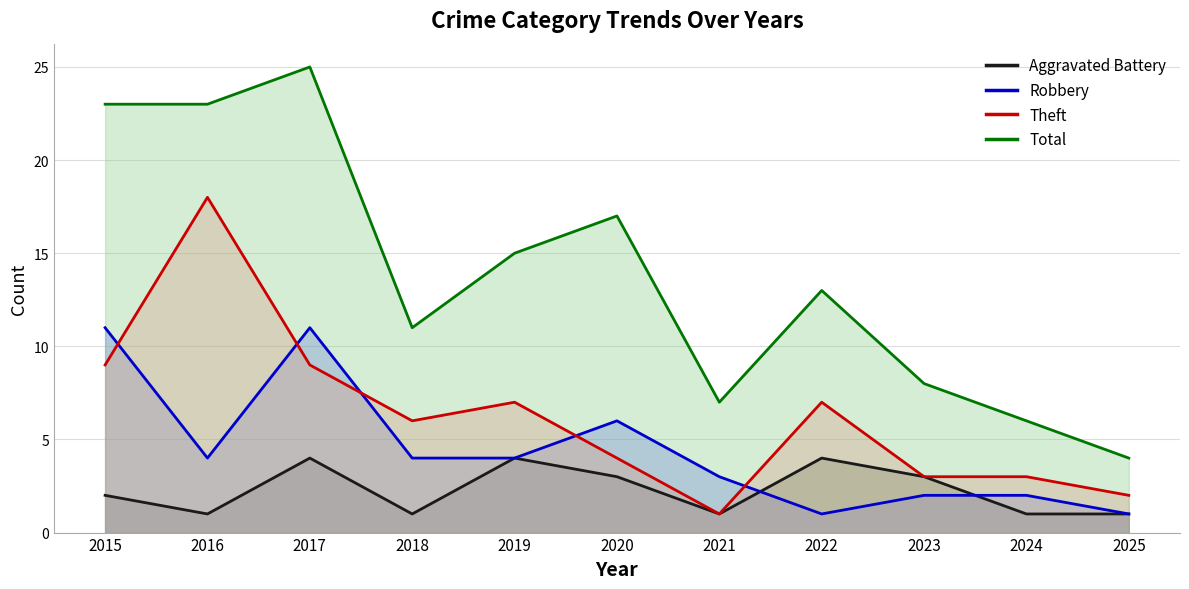

Reading right to left, list all the values displayed in this chart.

Aggravated Battery: 2025=1	2024=1	2023=3	2022=4	2021=1	2020=3	2019=4	2018=1	2017=4	2016=1	2015=2
Robbery: 2025=1	2024=2	2023=2	2022=1	2021=3	2020=6	2019=4	2018=4	2017=11	2016=4	2015=11
Theft: 2025=2	2024=3	2023=3	2022=7	2021=1	2020=4	2019=7	2018=6	2017=9	2016=18	2015=9
Total: 2025=4	2024=6	2023=8	2022=13	2021=7	2020=17	2019=15	2018=11	2017=25	2016=23	2015=23